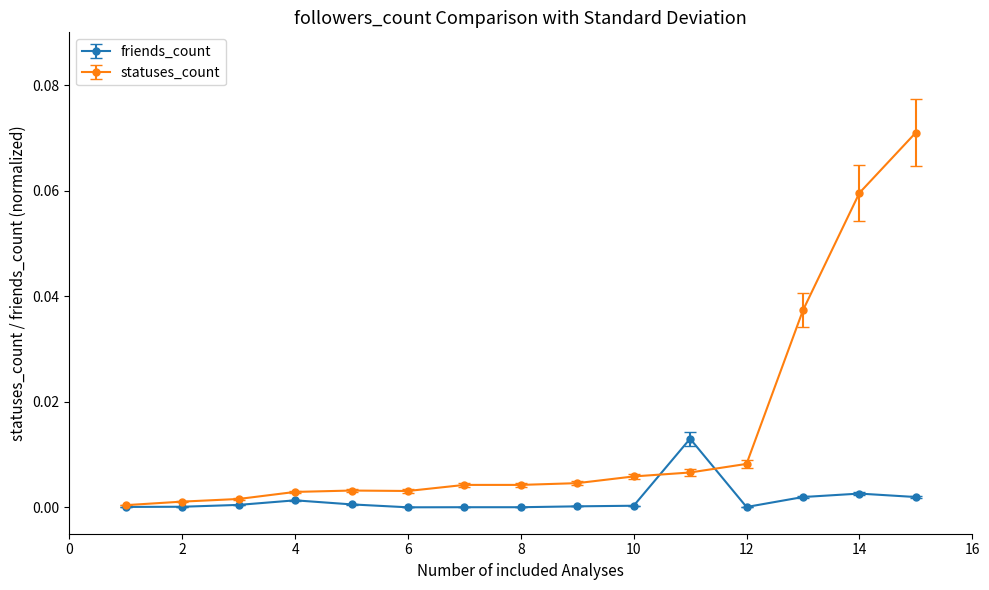

What are all the series names shown in the legend?

friends_count, statuses_count